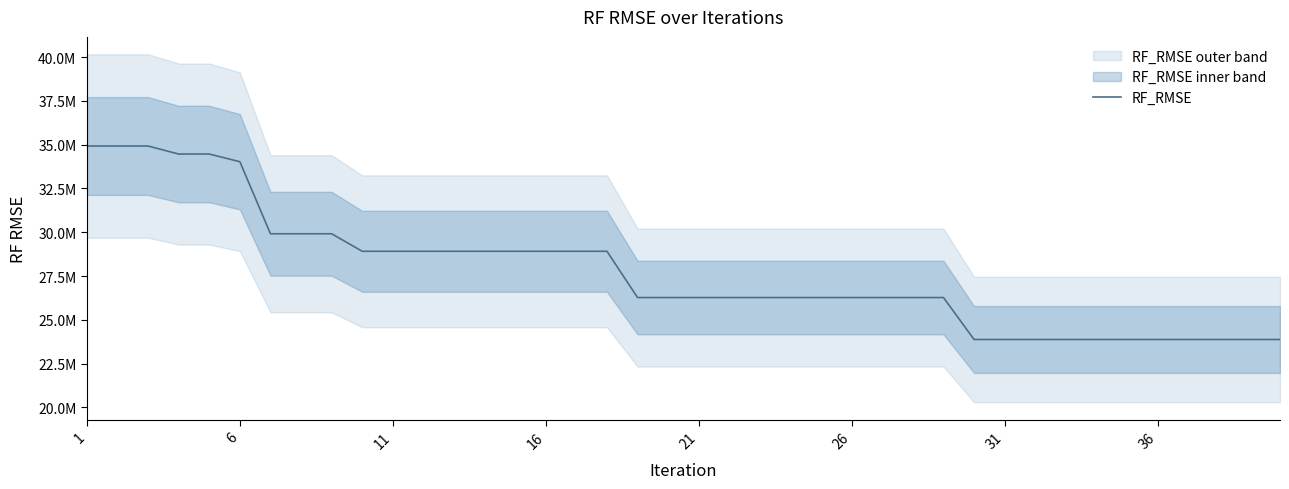

How many values are below 26269951?

11